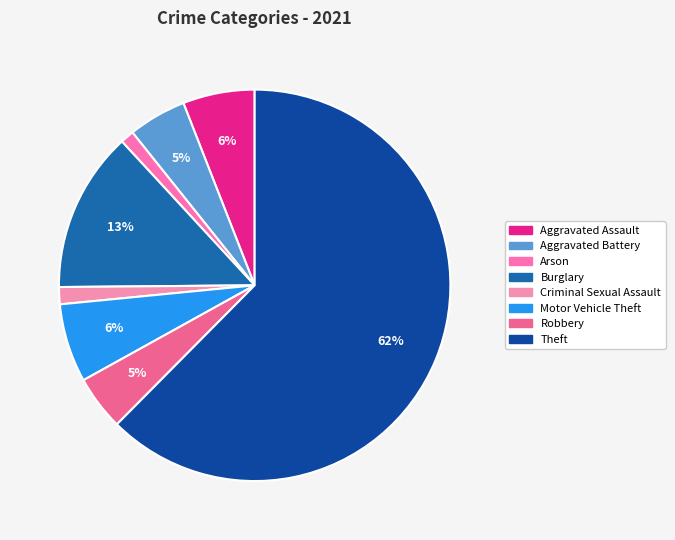

To the nearest percent, what is the difference between the largest and smallest slice percentages?

61%